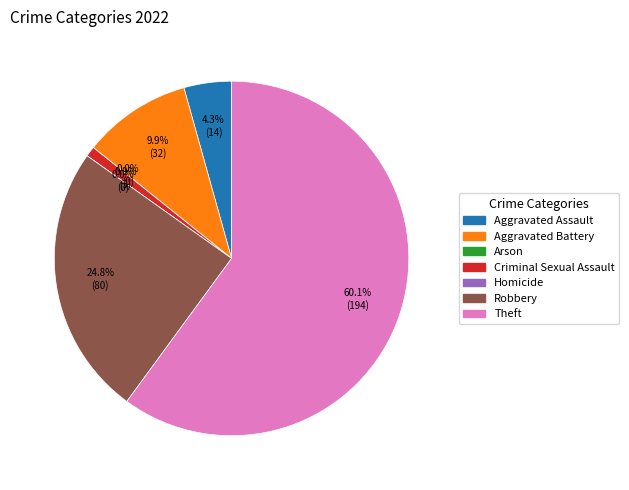

Combined, do Aggravated Battery and Arson account for over 50%?

No